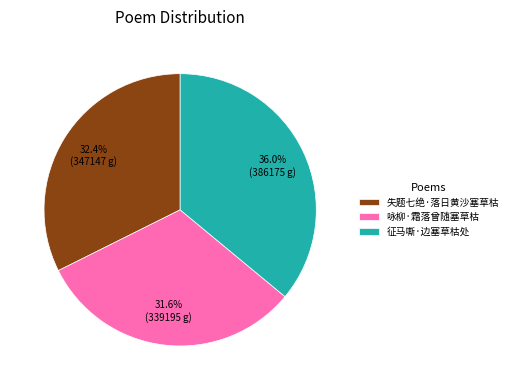

Does 失题七绝·落日黄沙塞草枯 account for over 50% of the chart?

No